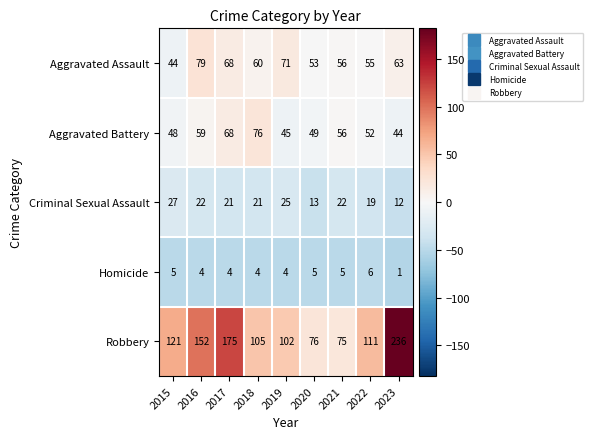

What is the difference between the Aggravated Assault values at 2016 and 2023?

16